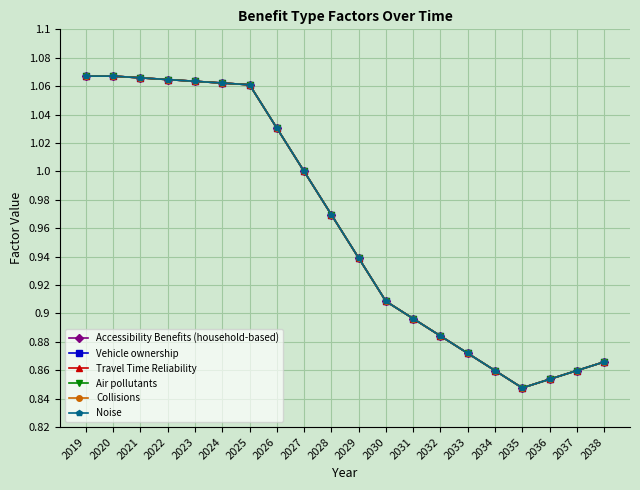

At how many categories does at least one series exceed 0?

20